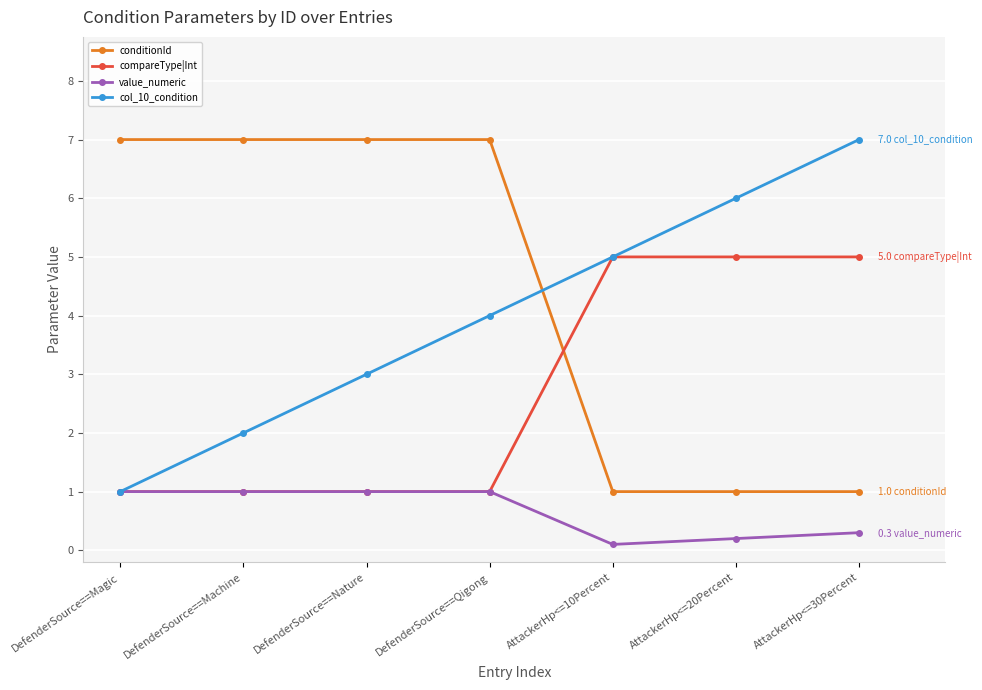

Rank the categories by col_10_condition value from lowest to highest.

DefenderSource==Magic, DefenderSource==Machine, DefenderSource==Nature, DefenderSource==Qigong, AttackerHp<=10Percent, AttackerHp<=20Percent, AttackerHp<=30Percent